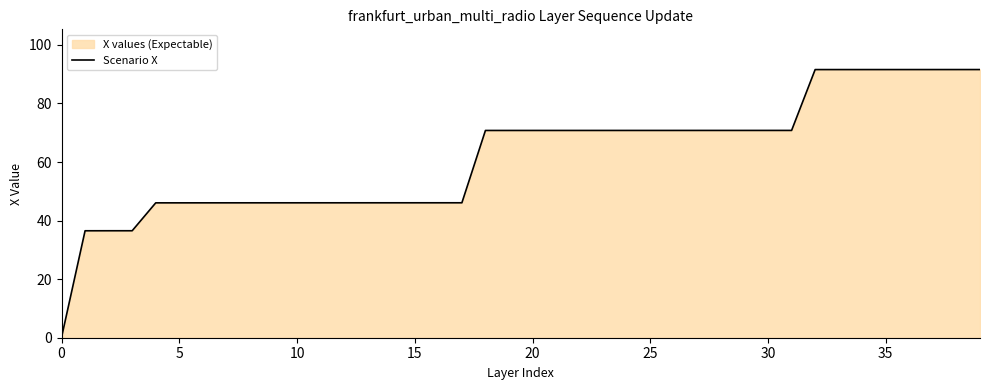

What is the label of the 26th point from the right?

14